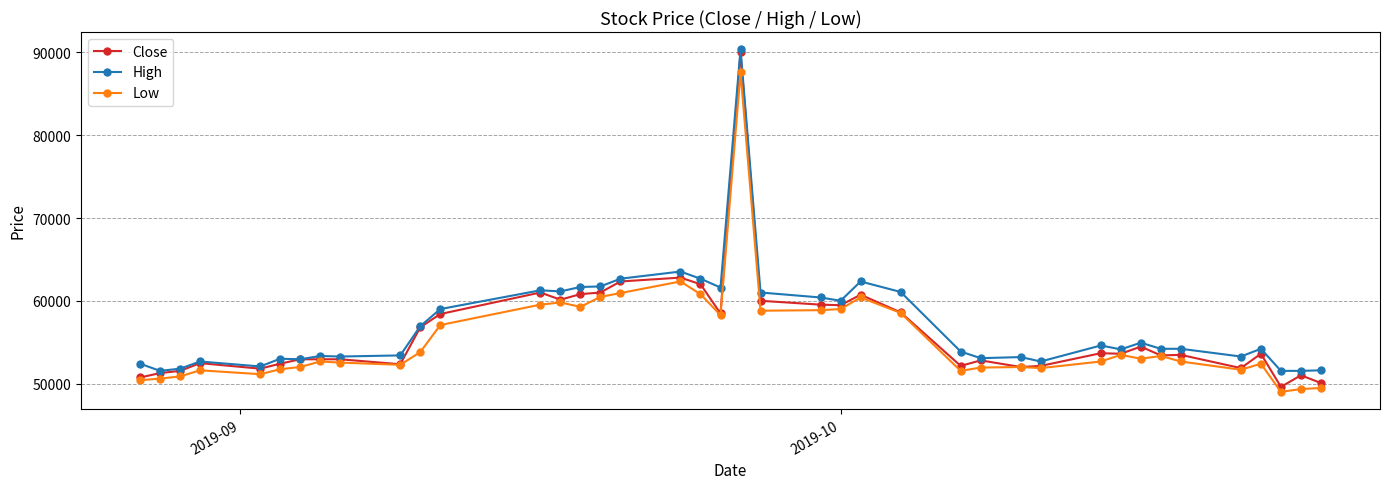

What is the value of the Low point at the 11th from the left?

53800.0